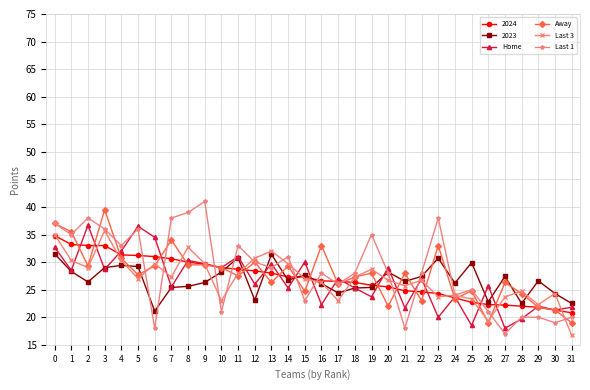

How many lines are shown in the chart?

6